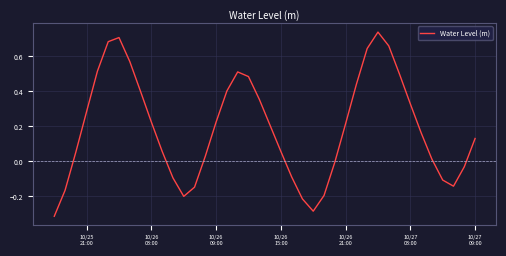

What is the difference between the maximum and minimum values?

1.1